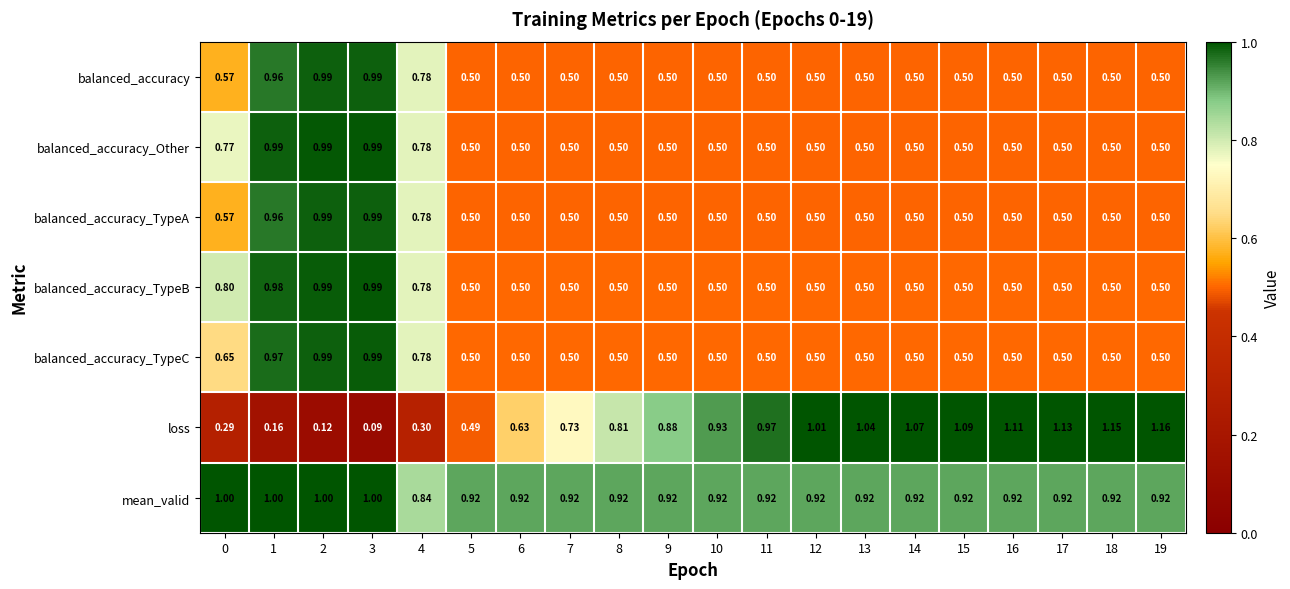

Between 9 and 14, which series saw the biggest shift?

loss